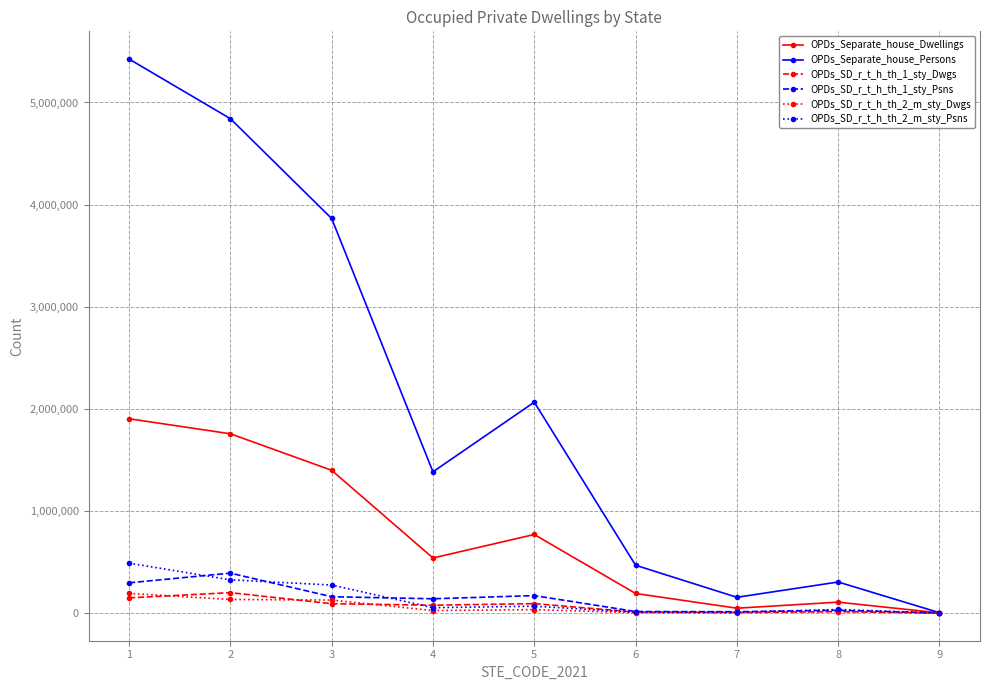

How many series are shown in this chart?

6